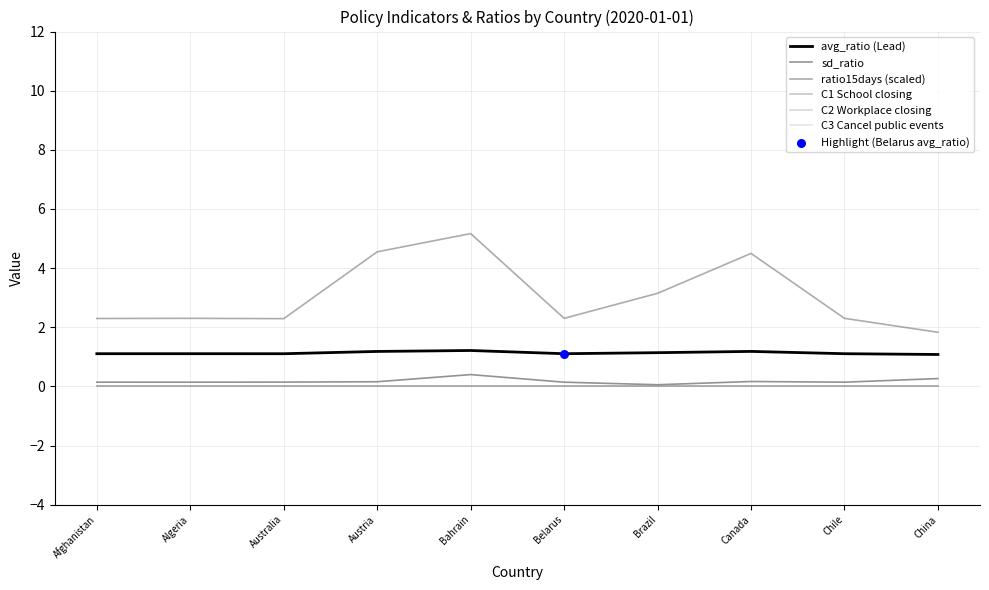

At how many categories does at least one series exceed 2?

9